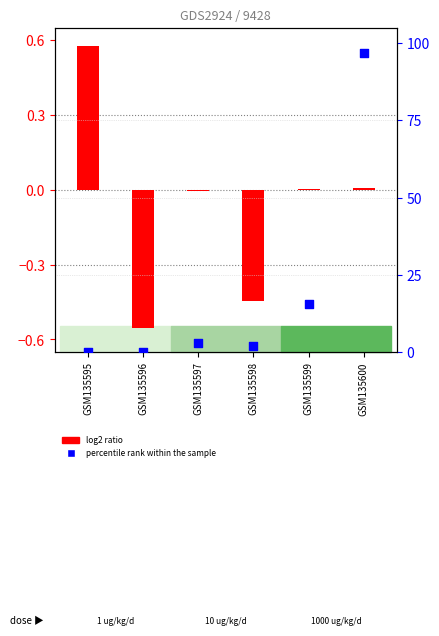

Which series contains the lowest Y value?

log2 ratio